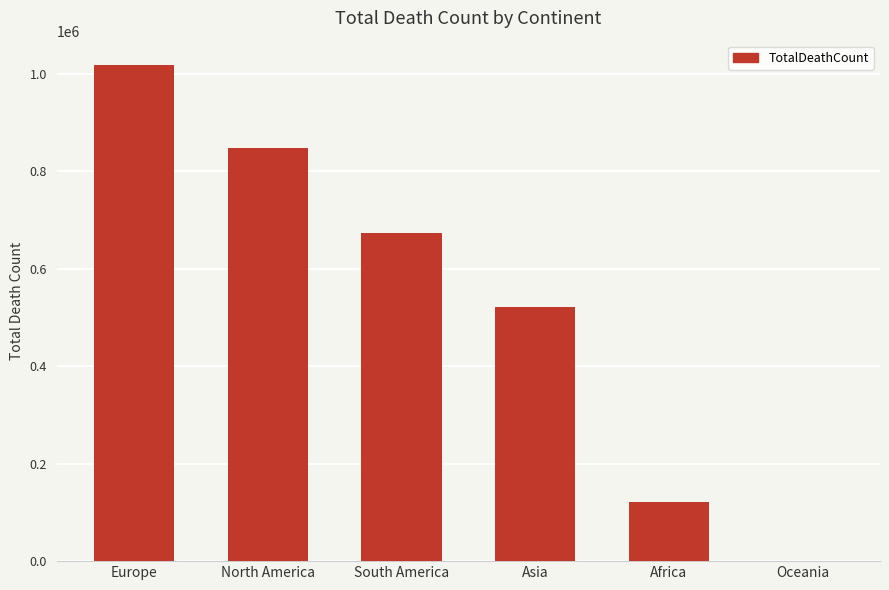

Where is the data nearest to the value 508898?

Asia